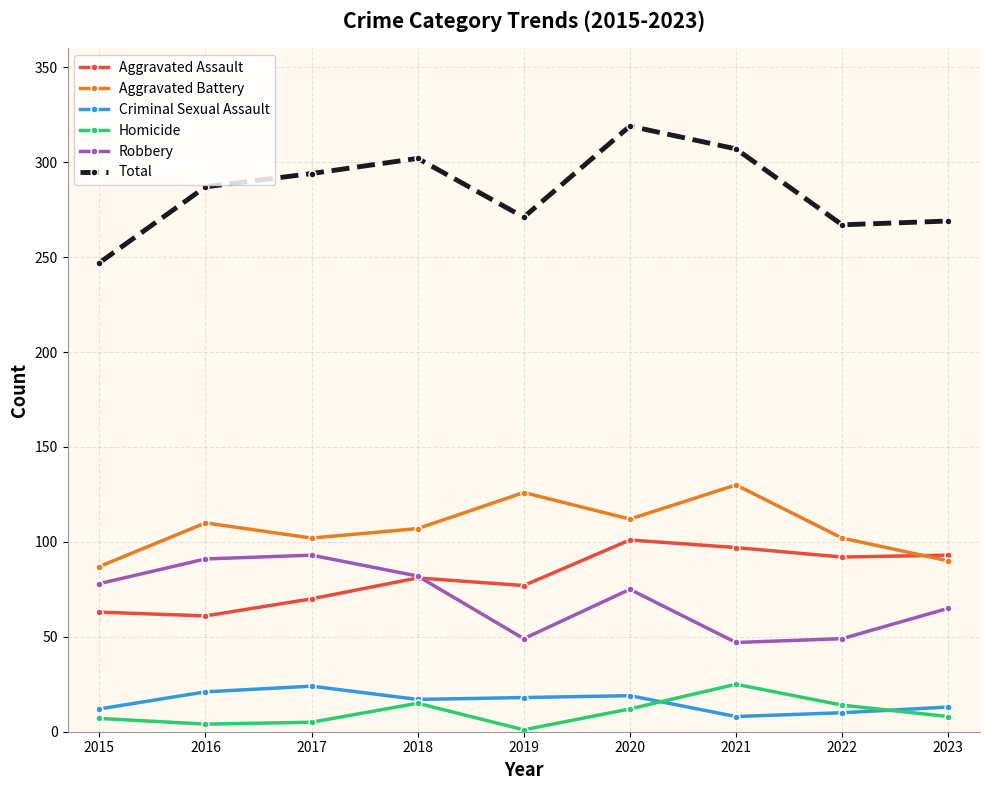

Is it true that Aggravated Assault equals 92 at 2022?

True